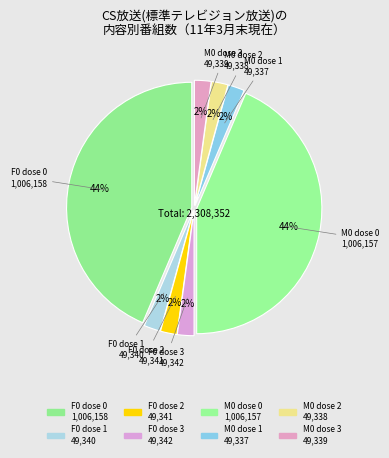

Do M0 dose 1 and M0 dose 2 together represent more than half of the pie?

No